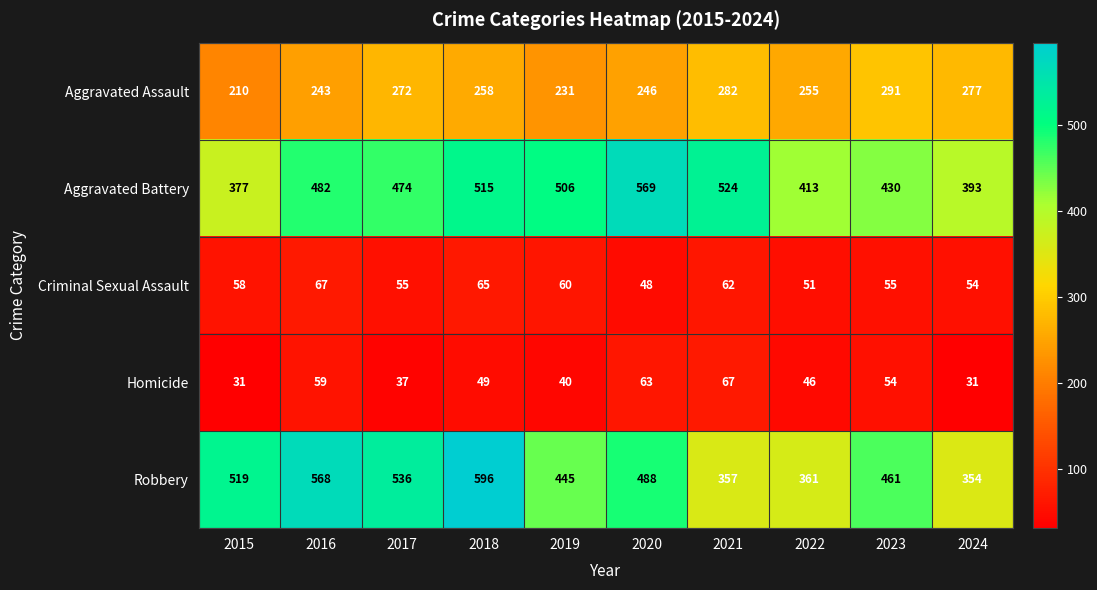

At which label is Aggravated Assault closest to 250?

2020